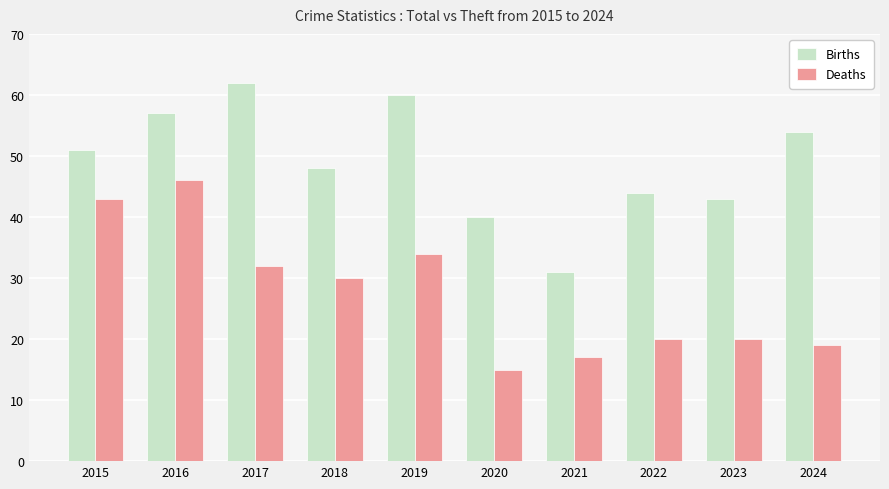

At 2022, list the series in order from largest to smallest.

Births, Deaths